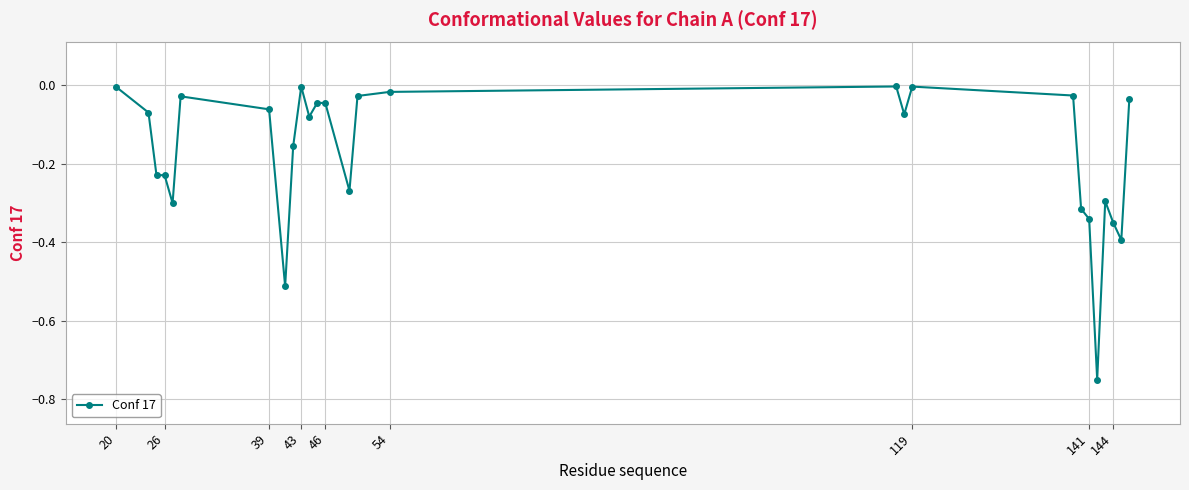

True or false: there are more than 0 points higher than both neighbors.

True